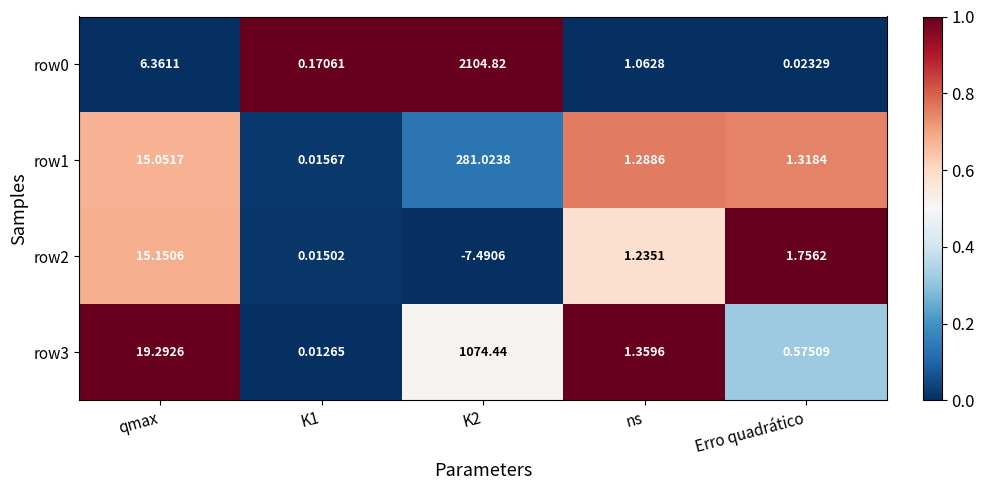

What is the spread (max minus min) of values at Erro quadrático?

1.7